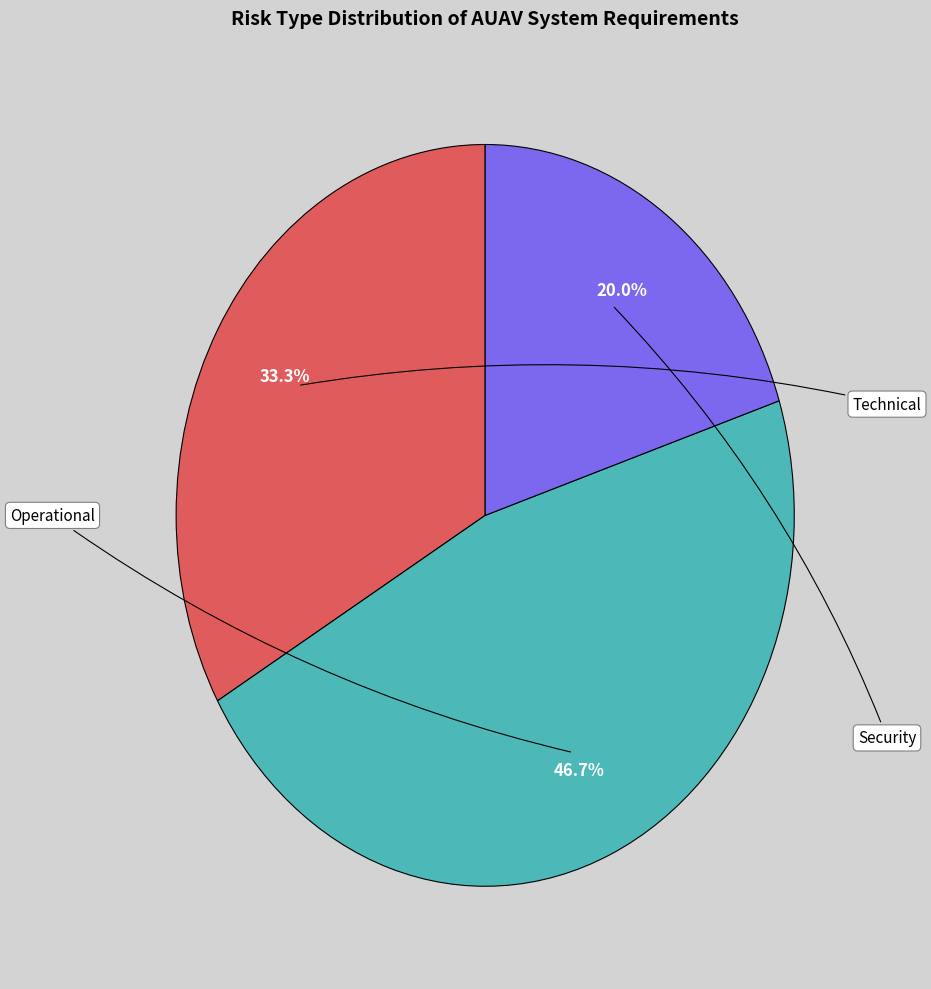

Combined, do Security and Technical account for over 50%?

Yes